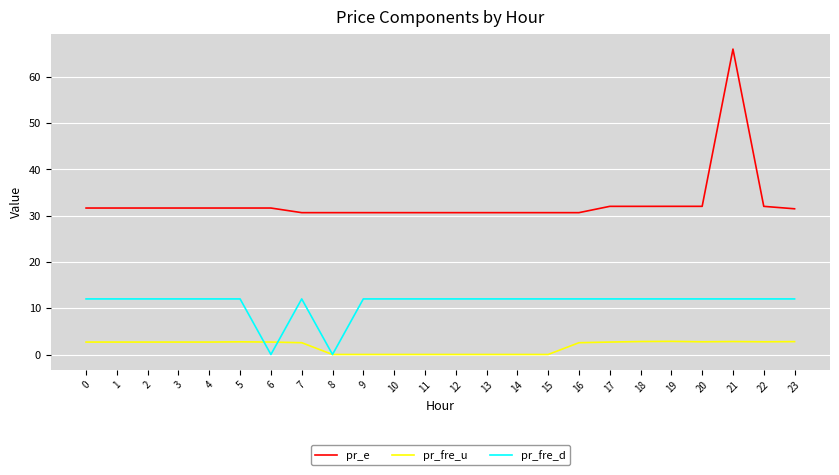

What is the spread (max minus min) of values at 6?

31.6